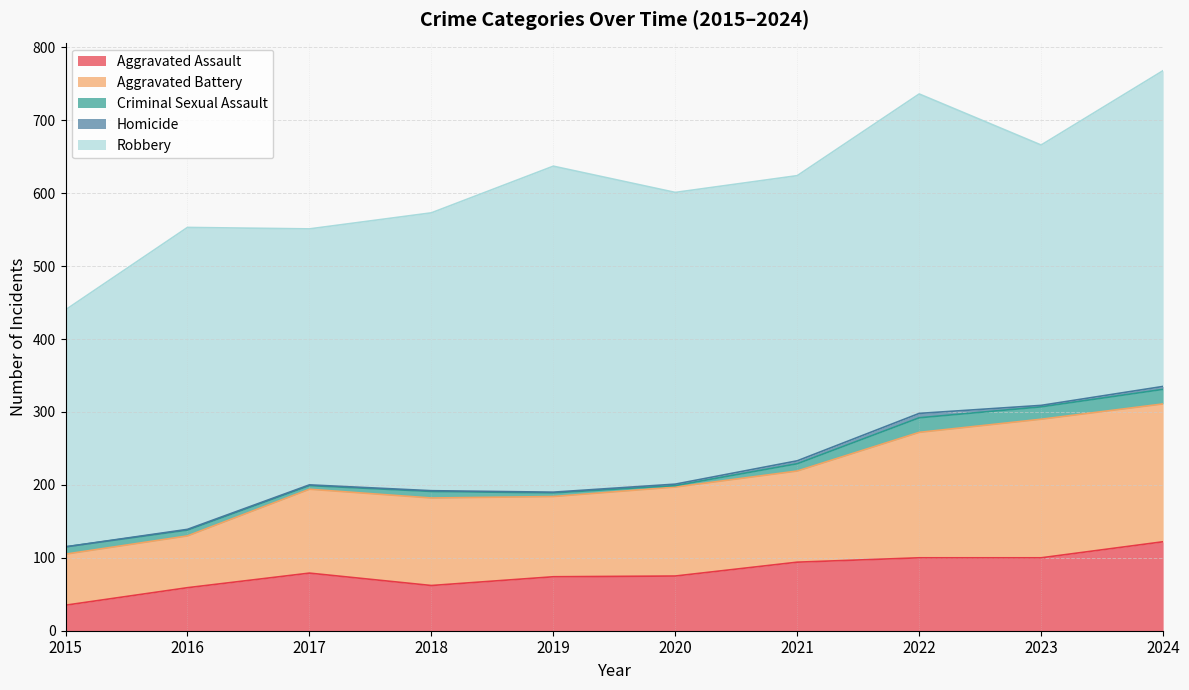

Rank the series by their maximum value, from lowest to highest.

Homicide, Criminal Sexual Assault, Aggravated Assault, Aggravated Battery, Robbery